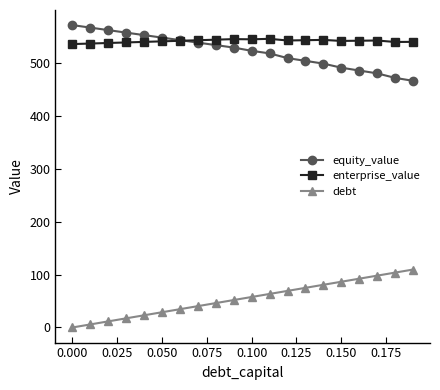

Does the chart display data point markers on the line(s)?

Yes